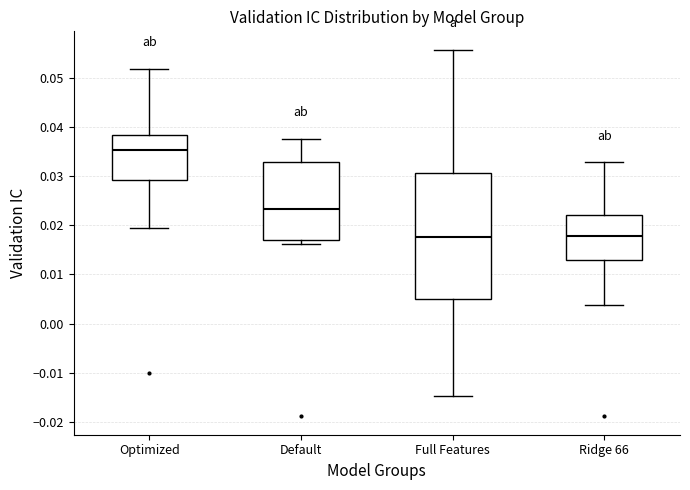

Reading left to right, transcribe this box plot: for each box, give where its median line is, the range the box spans, and where its two whiskers end, as read against the y-axis. The values are not printed on the chart, so give them approximately, as read against the axis.

Optimized: median 0.035, box 0.029 to 0.038, whiskers 0.019 to 0.052
Default: median 0.023, box 0.017 to 0.033, whiskers 0.016 to 0.038
Full Features: median 0.018, box 0.005 to 0.031, whiskers -0.015 to 0.056
Ridge 66: median 0.018, box 0.013 to 0.022, whiskers 0.004 to 0.033